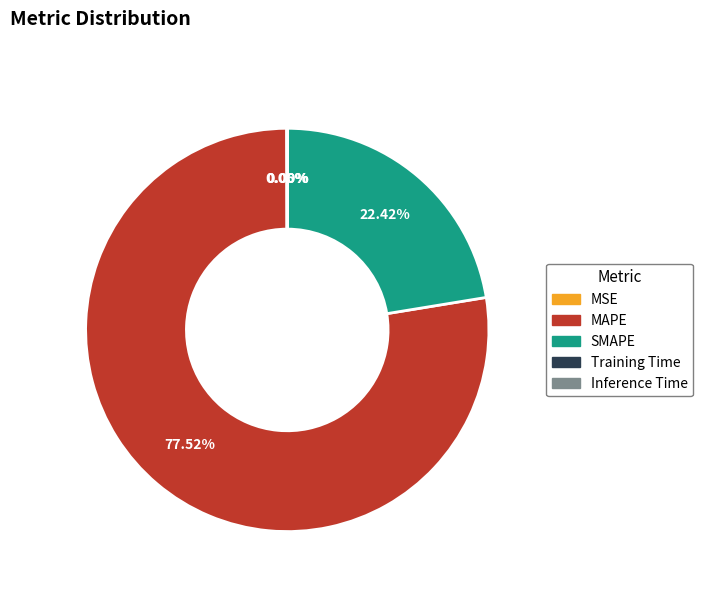

What is the largest slice in the pie chart?

MAPE